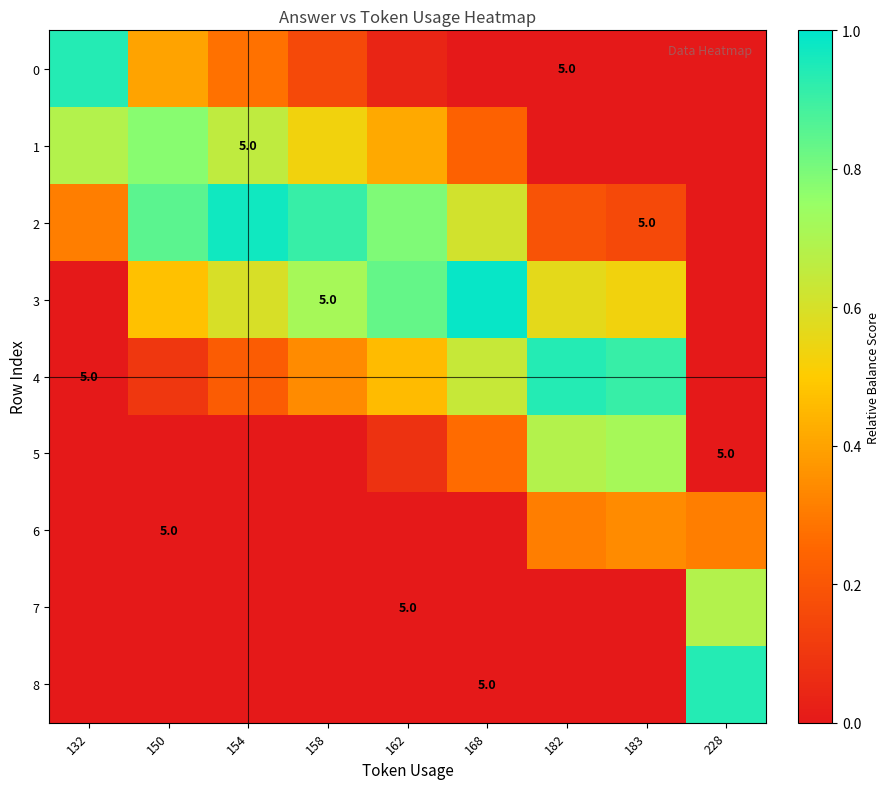

Which series has the largest range (max minus min)?

3